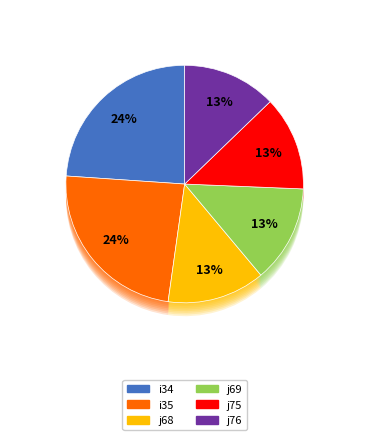

The j75 slice represents 5% of the pie. True or false?

False